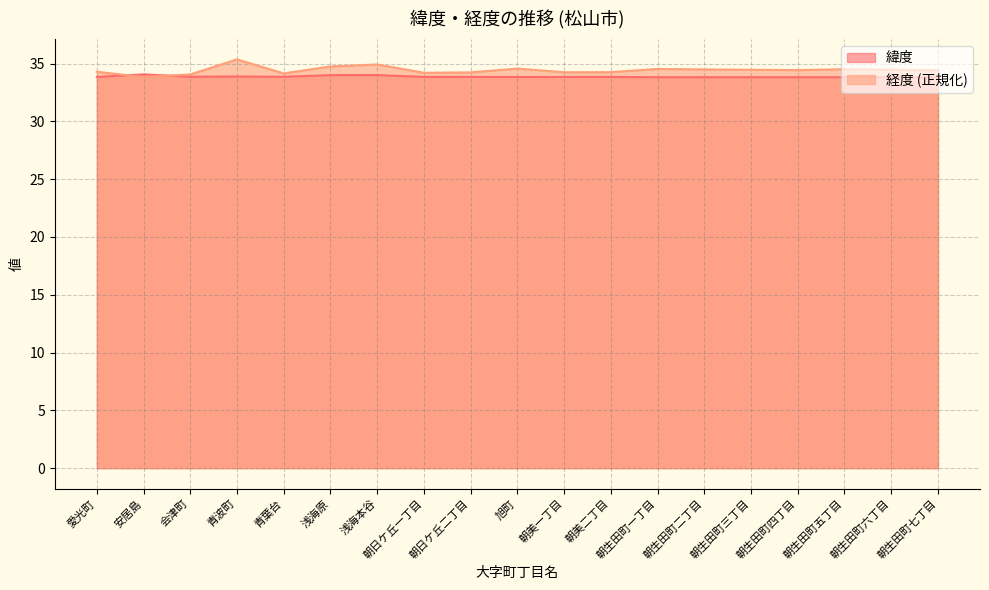

Reading left to right, extract all data points from this chart.

緯度: 33.8	34.1	33.9	33.9	33.9	34.0	34.0	33.8	33.8	33.8	33.8	33.8	33.8	33.8	33.8	33.8	33.8	33.8	33.8
経度: 34.3	33.8	34.1	35.4	34.2	34.8	34.9	34.2	34.2	34.6	34.3	34.3	34.5	34.5	34.5	34.4	34.5	34.5	34.4